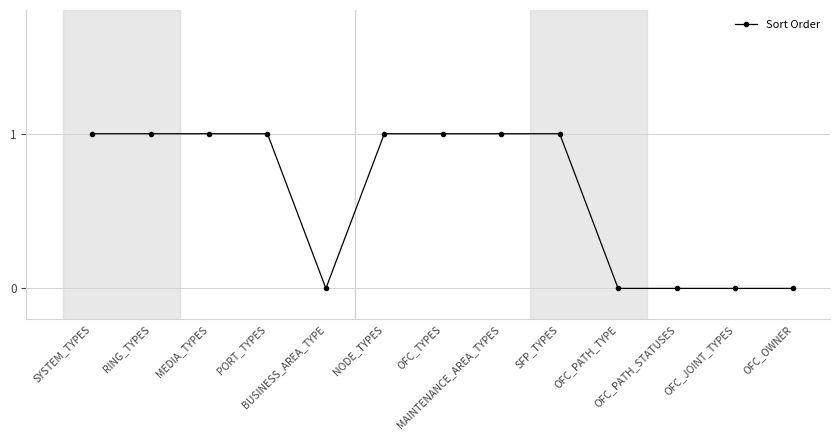

What is the value of the 4th point from the left?

1